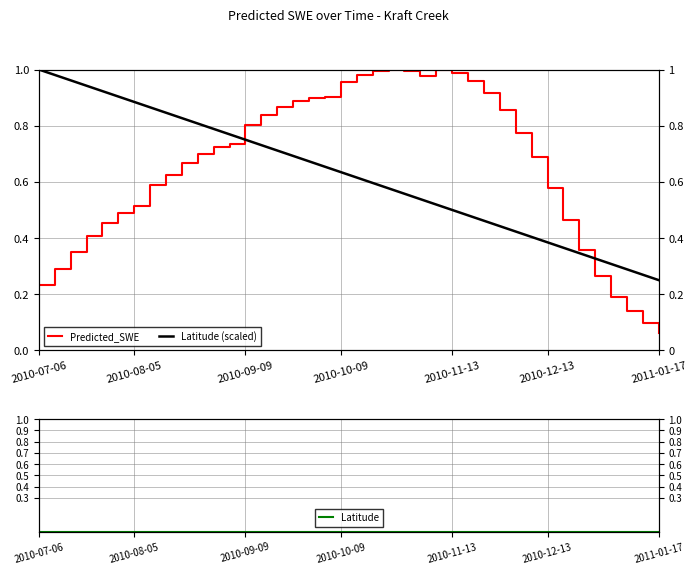

True or false: Latitude and Latitude (scaled) intersect in this chart.

False